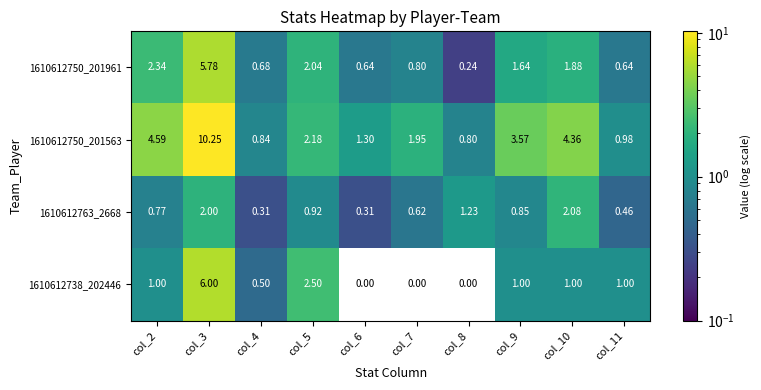

Is the value of 1610612750_201563 at col_8 greater than the value of 1610612763_2668 at col_8?

No